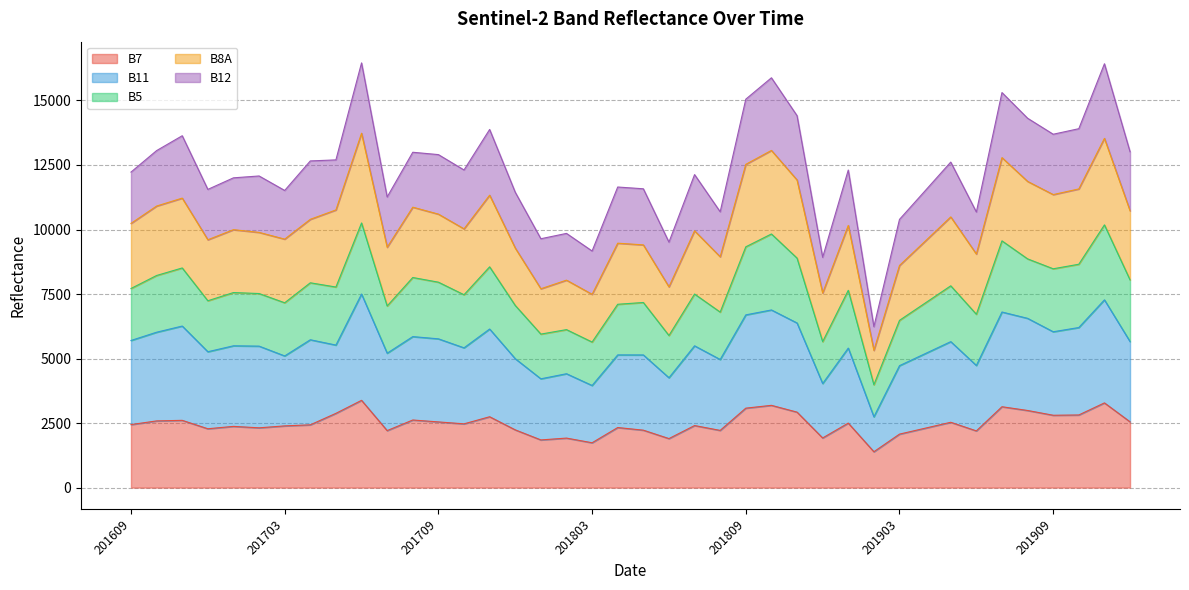

Which series has the largest range (max minus min)?

B8A